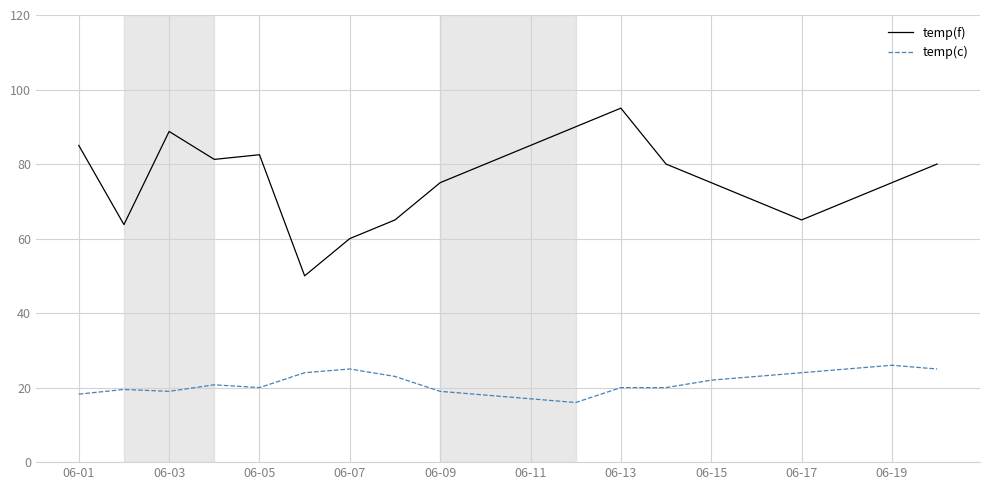

What is the lowest value of the temp(c) series?

16.0